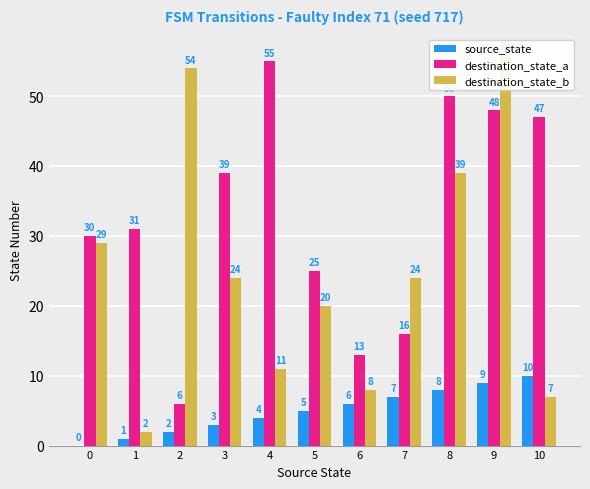

Reading left to right, transcribe all the data shown in this chart.

source_state: 0=0	1=1	2=2	3=3	4=4	5=5	6=6	7=7	8=8	9=9	10=10
destination_state_a: 0=30	1=31	2=6	3=39	4=55	5=25	6=13	7=16	8=50	9=48	10=47
destination_state_b: 0=29	1=2	2=54	3=24	4=11	5=20	6=8	7=24	8=39	9=56	10=7